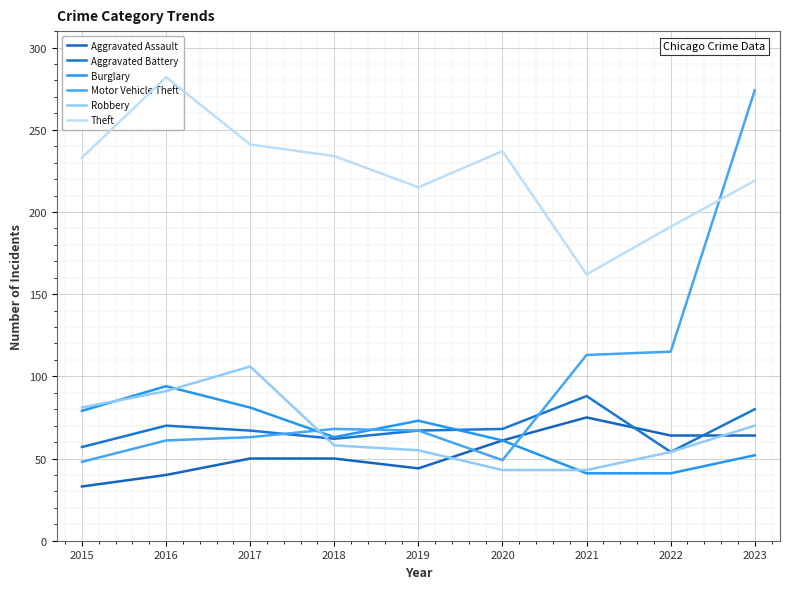

At which label does Aggravated Assault first exceed 50?

2020